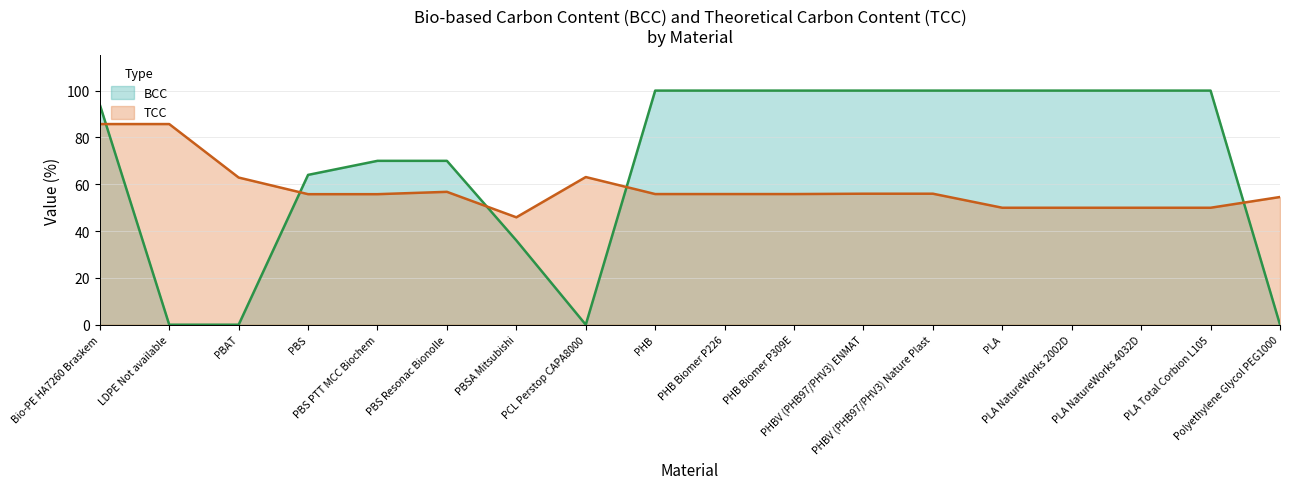

The value of TCC at PHB Biomer P226 is 55.8. True or false?

True